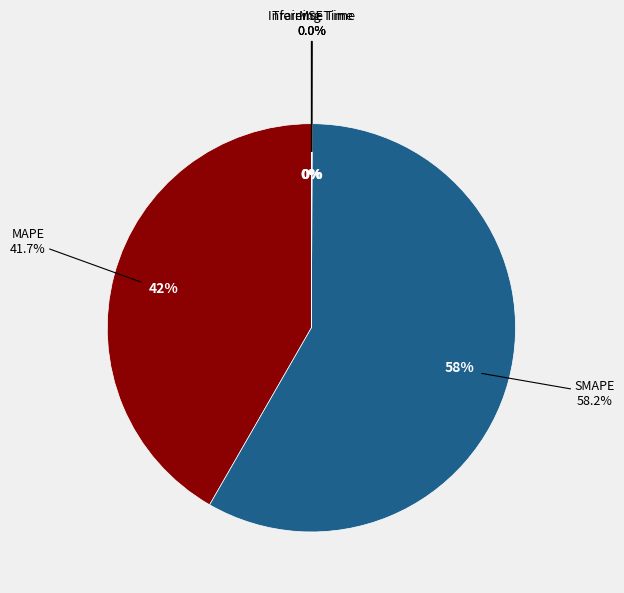

Which has a higher value, Inference Time or MSE?

Inference Time